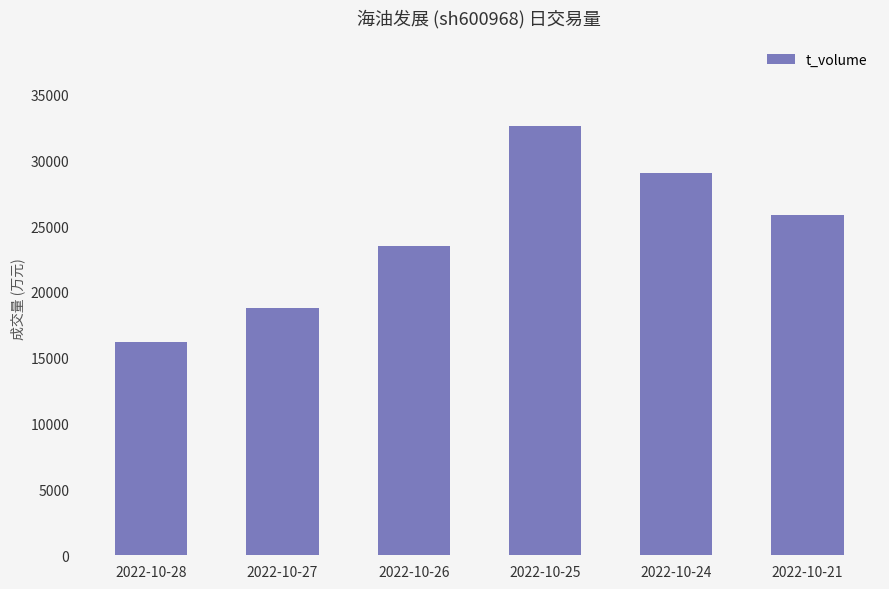

True or false: the data shows 48728 at 2022-10-25.

False